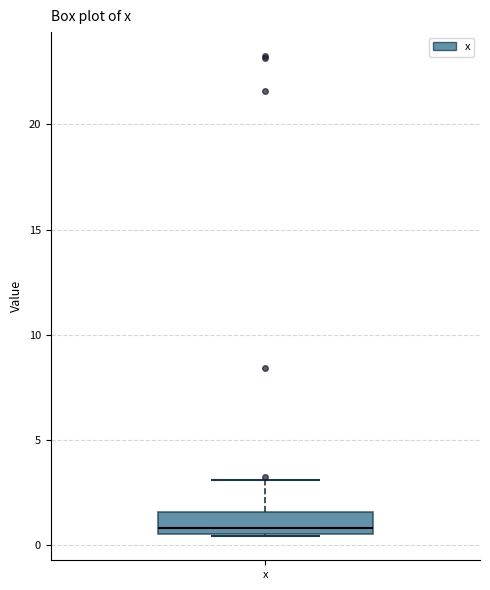

Where is the upper edge of the box for x on the y-axis? The values are not printed on the chart, so give them approximately, as read against the axis.

1.5